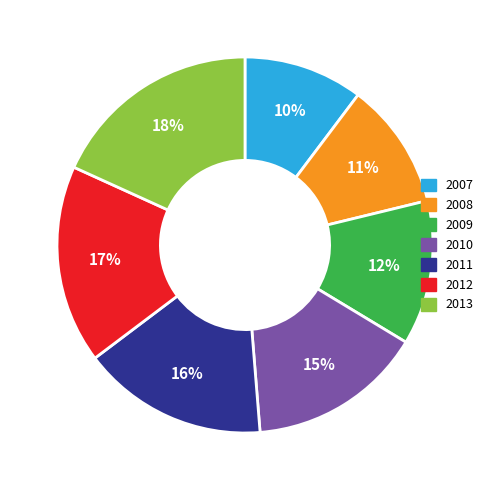

Does 2011 represent more than half of the total?

No